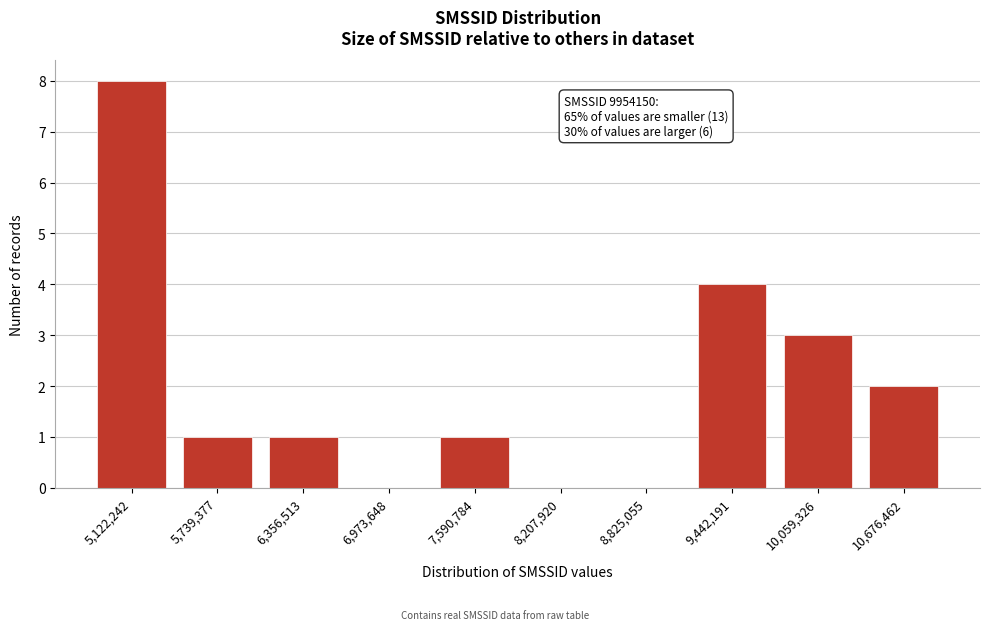

Reading left to right, extract all data points from this chart.

5,122,242=8	5,739,377=1	6,356,513=1	6,973,648=0	7,590,784=1	8,207,920=0	8,825,055=0	9,442,191=4	10,059,326=3	10,676,462=2